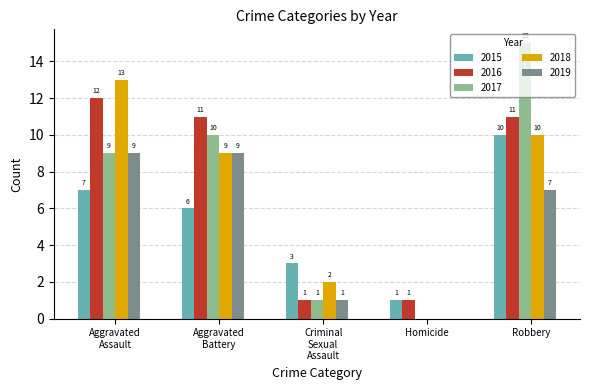

At which category does the chart reach its peak across all series?

Robbery